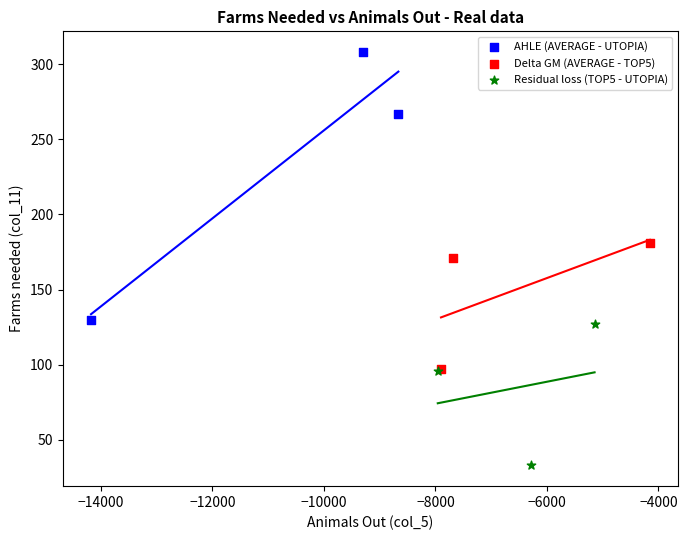

Which series reaches the maximum Y coordinate?

AHLE (AVERAGE - UTOPIA)